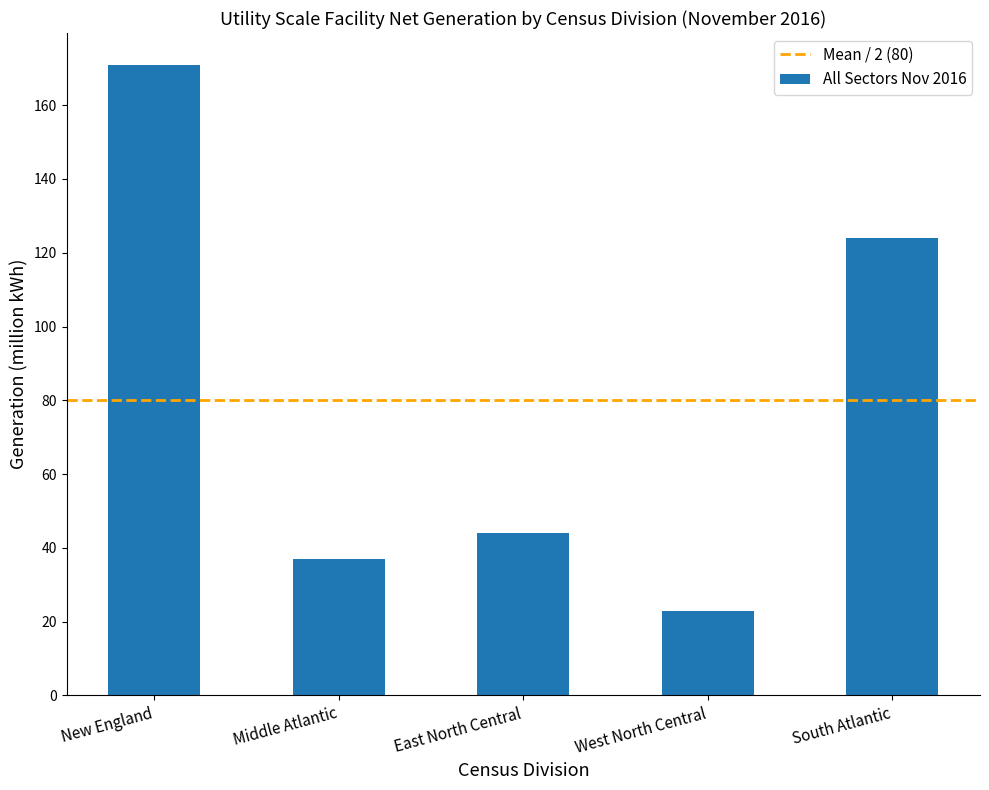

What position from the right is South Atlantic?

1